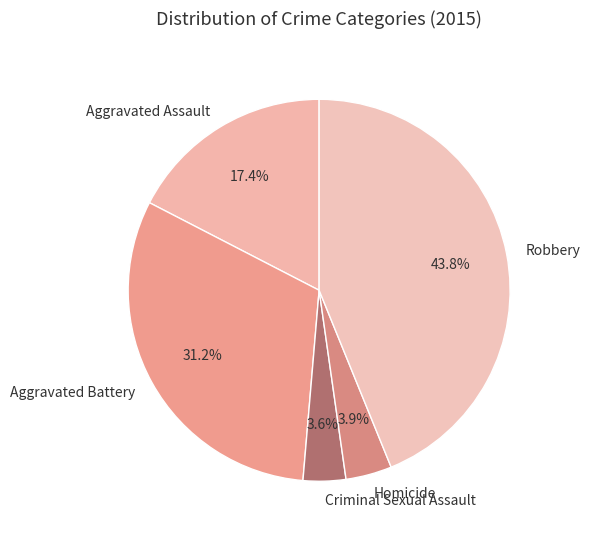

Count the number of slices in the pie.

5